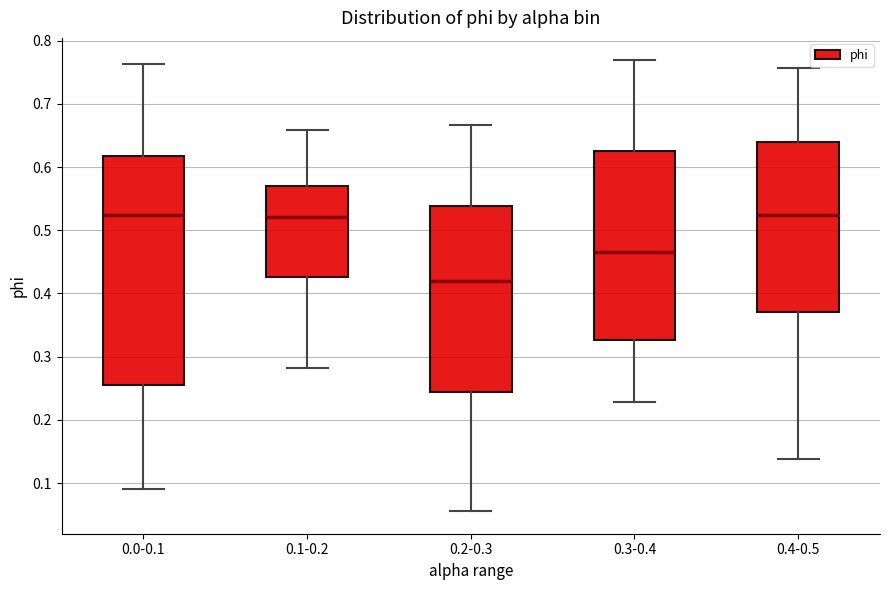

Reading left to right, transcribe this box plot: for each box, give where its median line is, the range the box spans, and where its two whiskers end, as read against the y-axis. The values are not printed on the chart, so give them approximately, as read against the axis.

0.0-0.1: median 0.52, box 0.26 to 0.62, whiskers 0.09 to 0.76
0.1-0.2: median 0.52, box 0.43 to 0.57, whiskers 0.28 to 0.66
0.2-0.3: median 0.42, box 0.24 to 0.54, whiskers 0.06 to 0.67
0.3-0.4: median 0.47, box 0.33 to 0.63, whiskers 0.23 to 0.77
0.4-0.5: median 0.52, box 0.37 to 0.64, whiskers 0.14 to 0.76